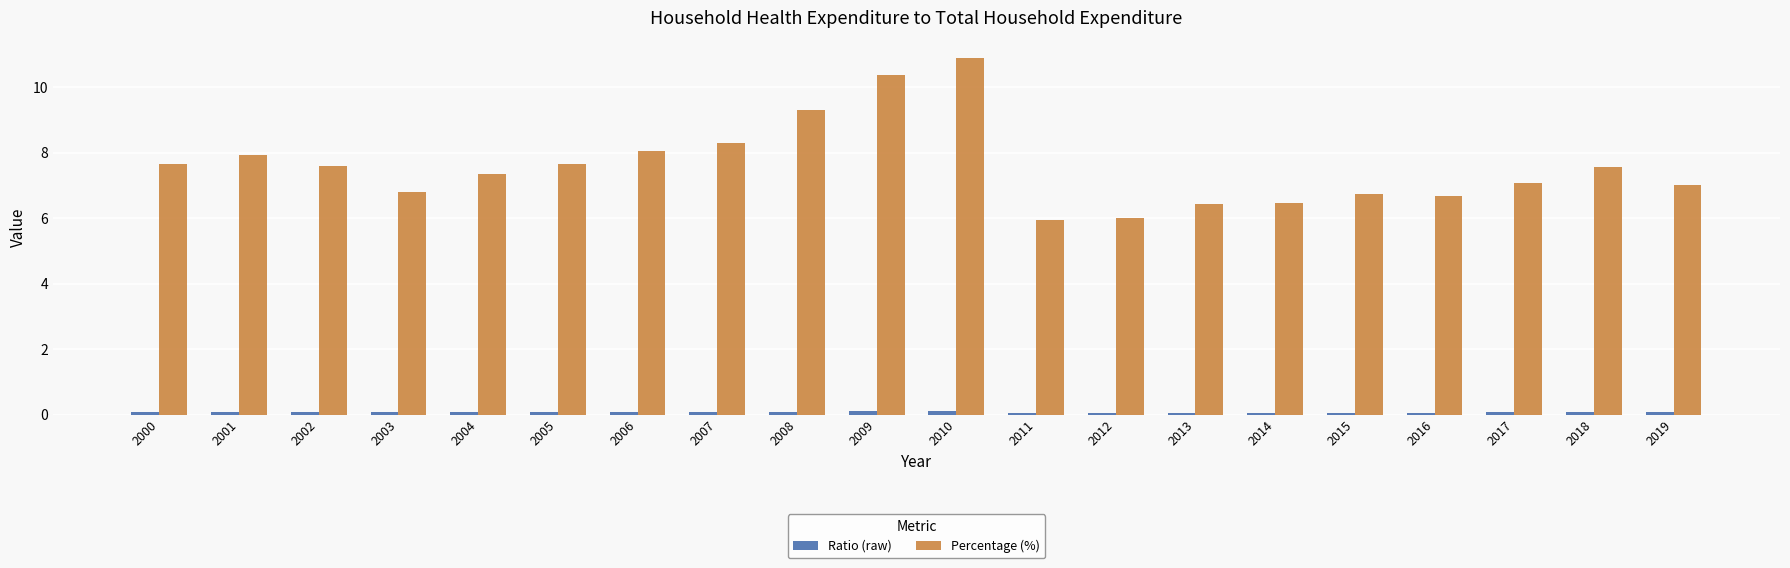

How many categories are shown in the chart?

20